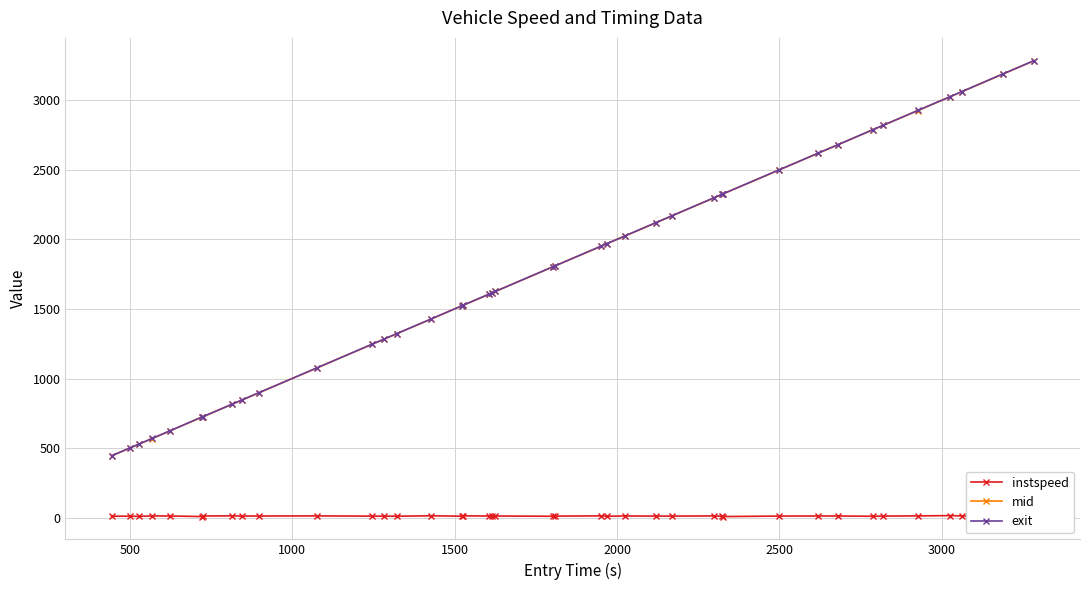

What is the value of the exit point at the 4th from the left?

570.2